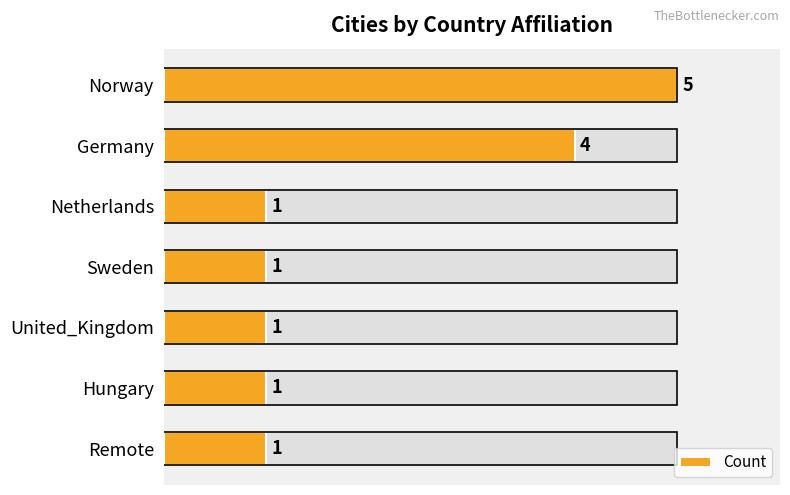

Rank the categories by value from lowest to highest.

Netherlands, Sweden, United_Kingdom, Hungary, Remote, Germany, Norway